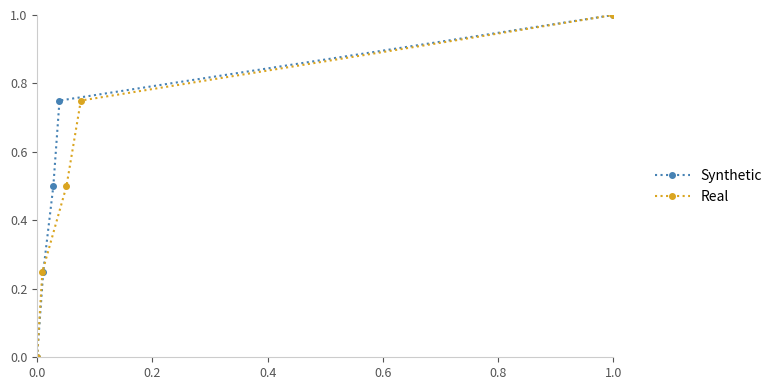

What is the difference between the maximum and second lowest values in the Real series?

0.8